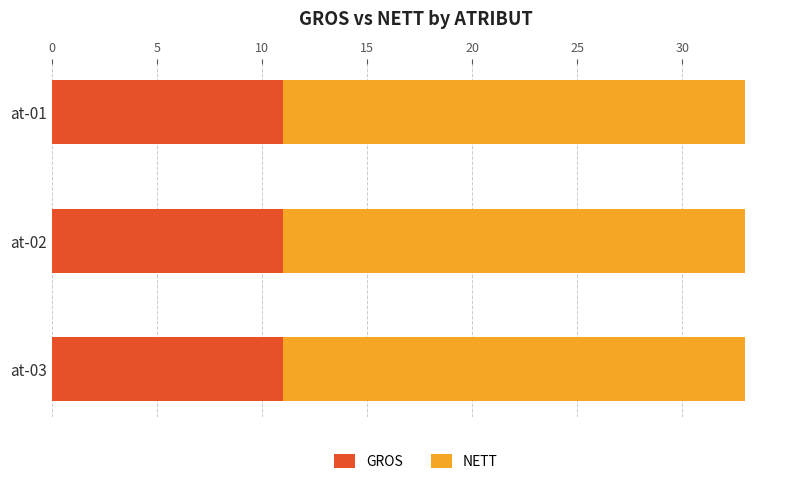

The GROS series shows 11 at at-02. True or false?

True